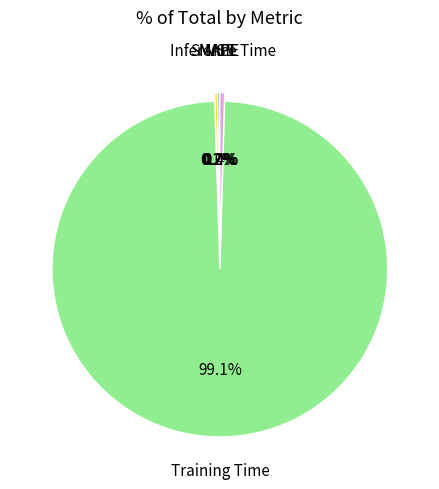

Does any single category account for the majority?

Yes